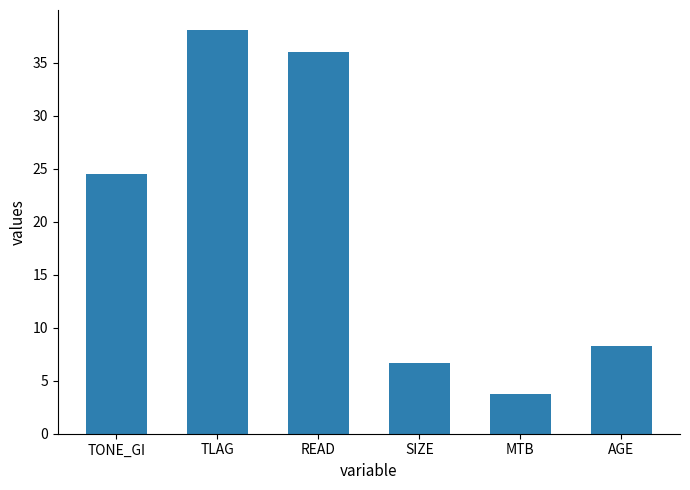

Rank the categories by value from lowest to highest.

MTB, SIZE, AGE, TONE_GI, READ, TLAG